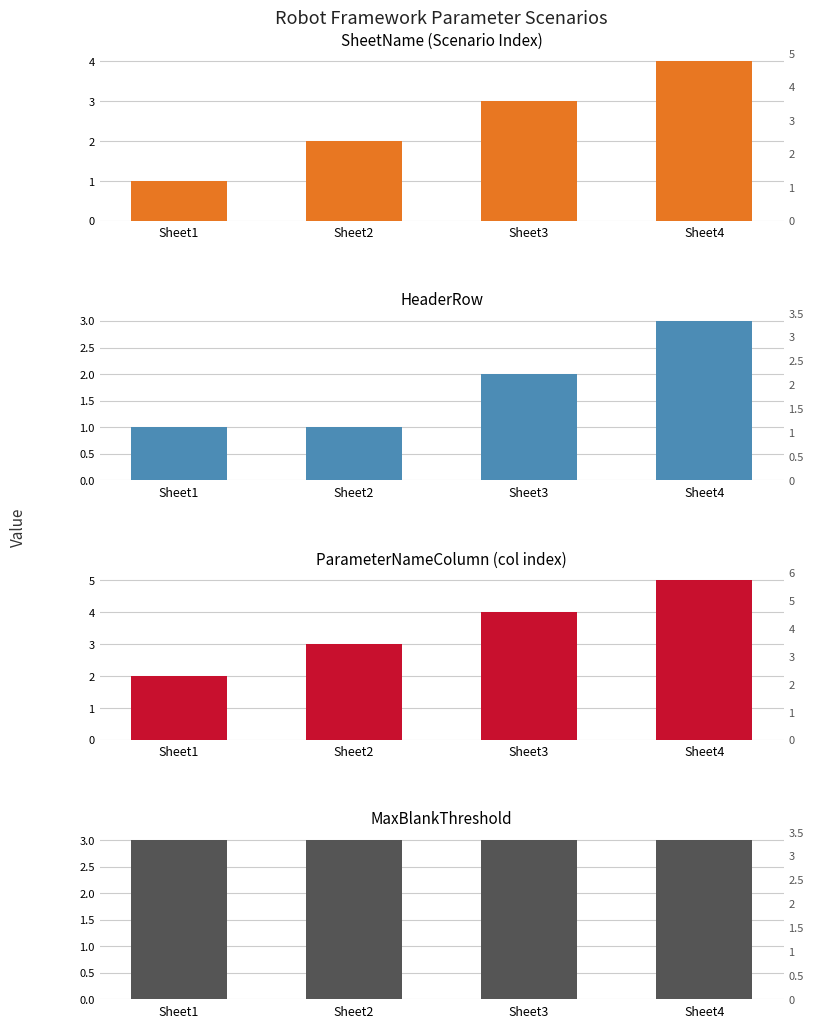

At how many categories does at least one series exceed 4?

1